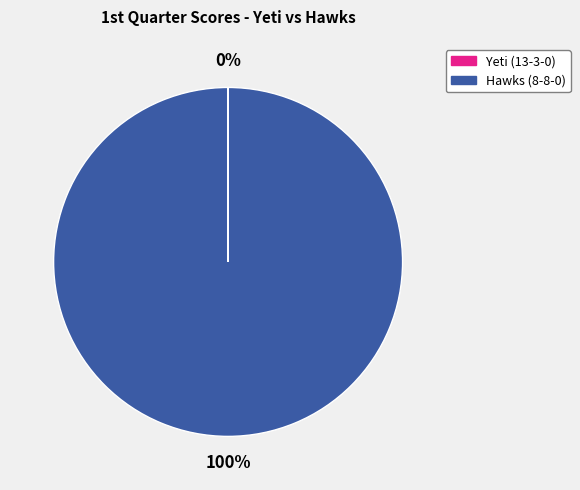

Which category has the biggest portion of the pie?

Hawks (8-8-0)